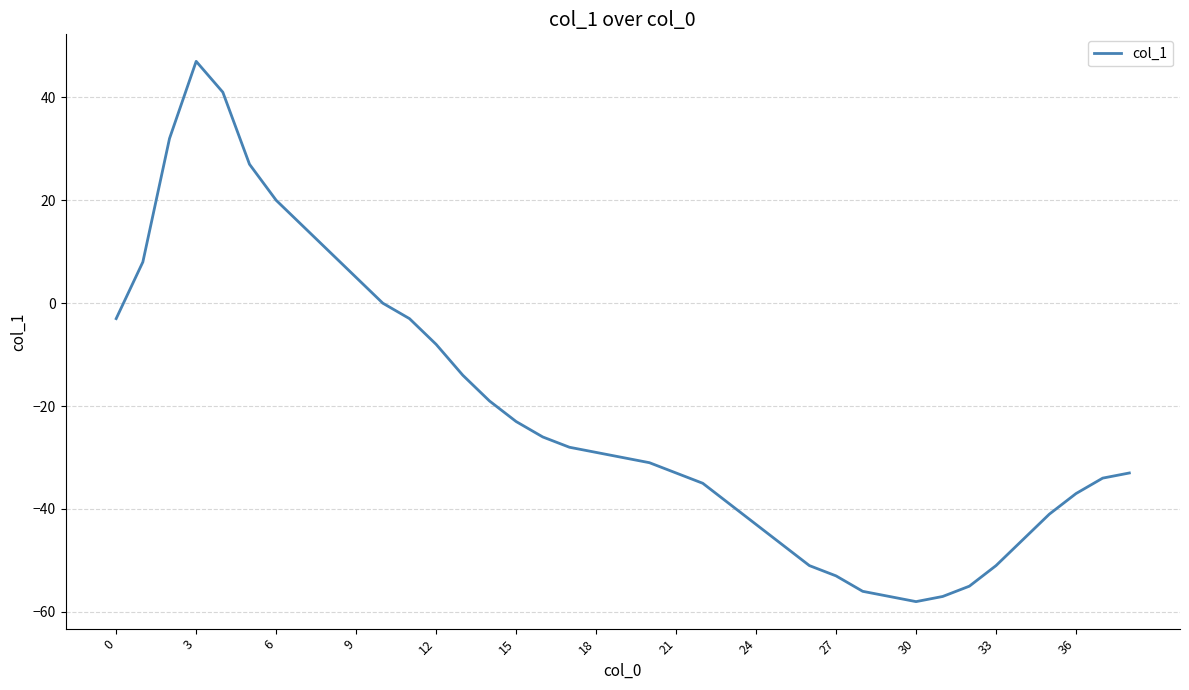

What is the difference between the maximum and minimum values?

105